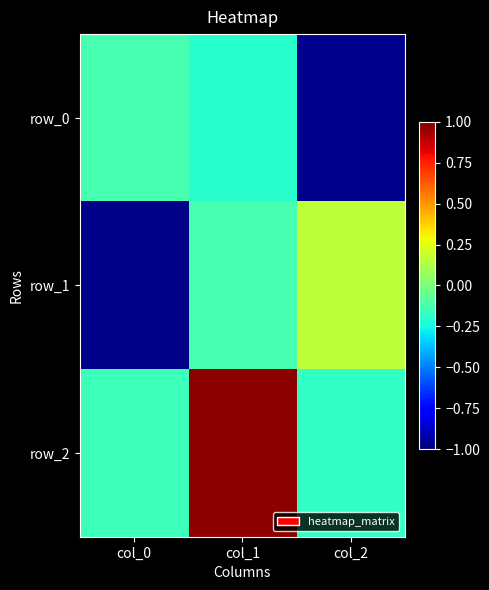

How many data points in row_1 are less than 0?

2